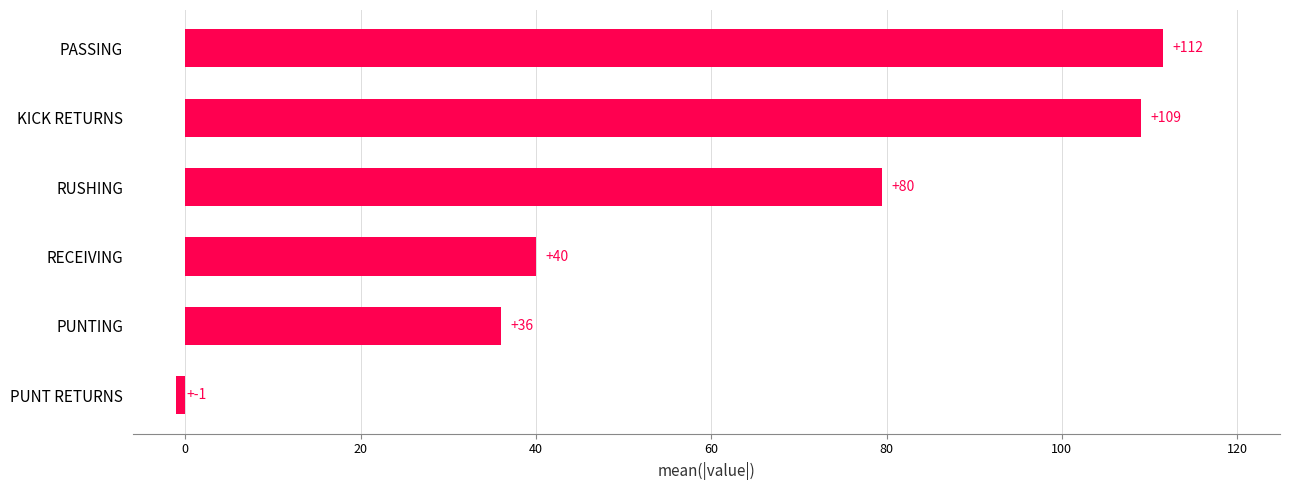

The chart shows a value of 36.0 at PUNTING. True or false?

True